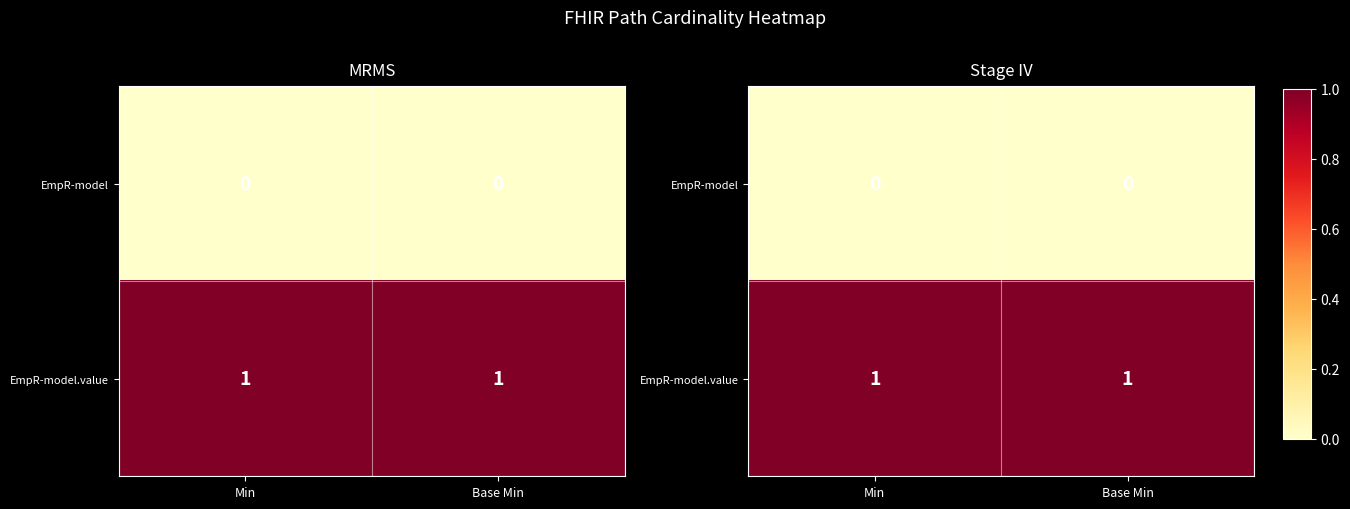

Rank the series by their maximum value, from lowest to highest.

EmpR-model, EmpR-model.value